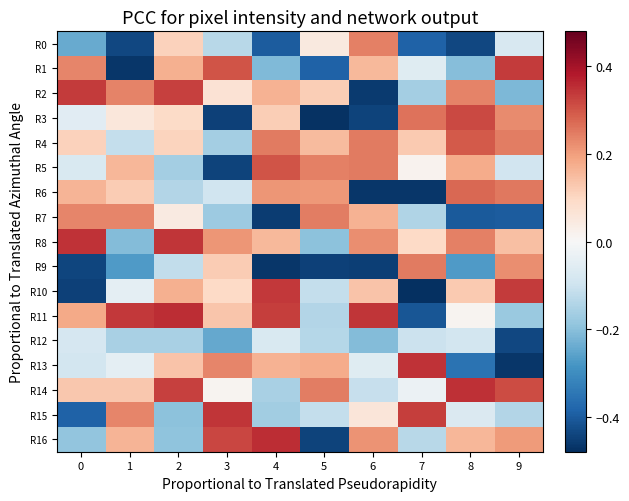

What is the maximum value shown in the chart?

0.4